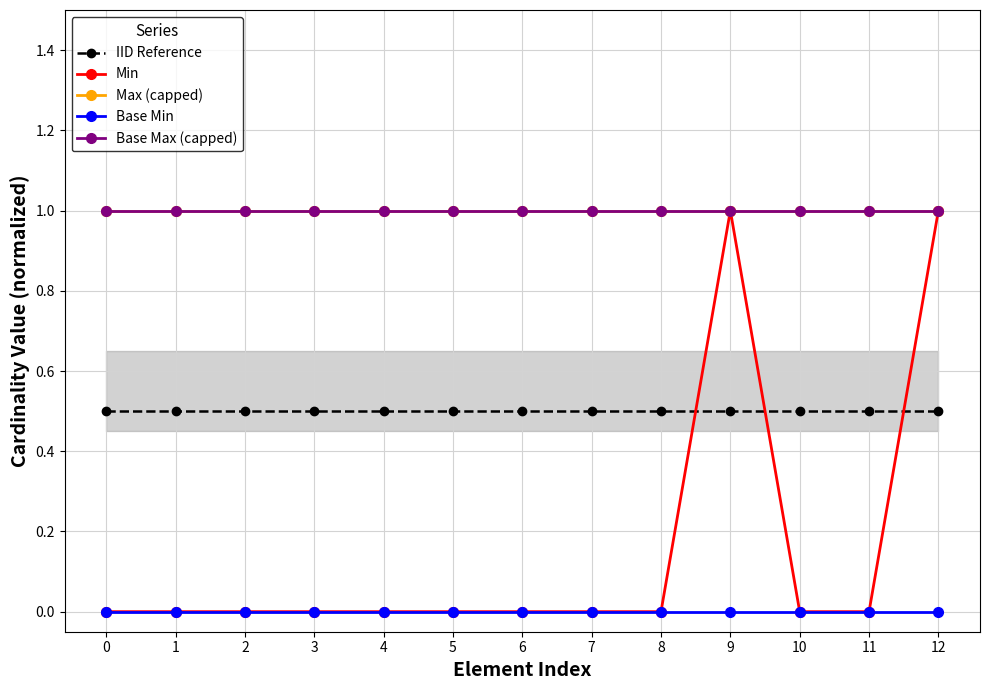

Between 2 and 3, which series saw the biggest shift?

IID Reference